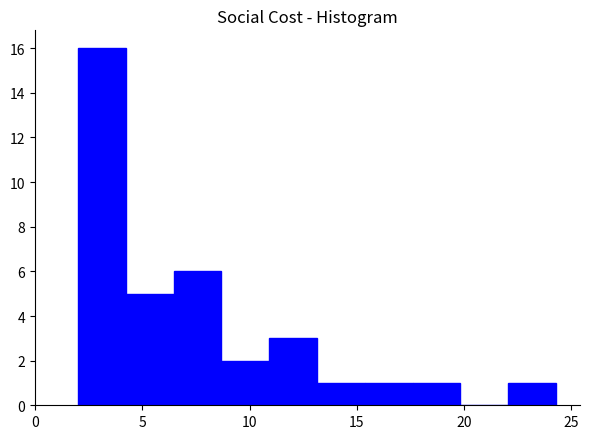

How tall is the bar that spans 11.0 to 13.0 on the x-axis? Neither the bar edges nor the heights are printed on the chart, so give them approximately, as read against the axes.

3